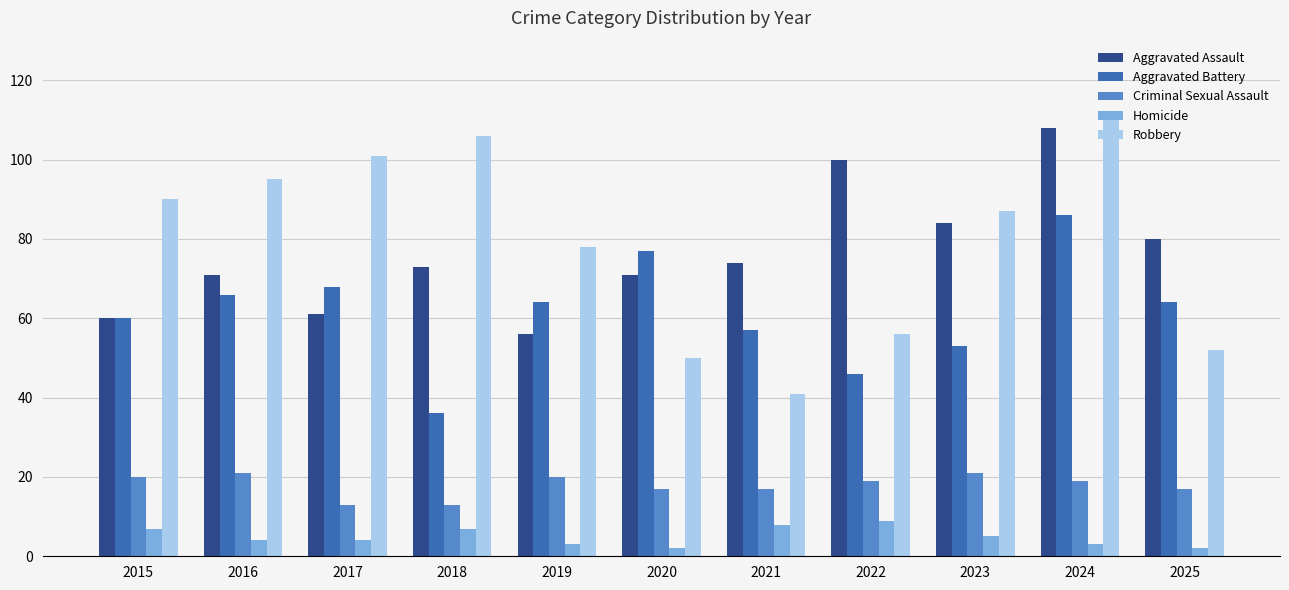

How many data points does each series have?

11